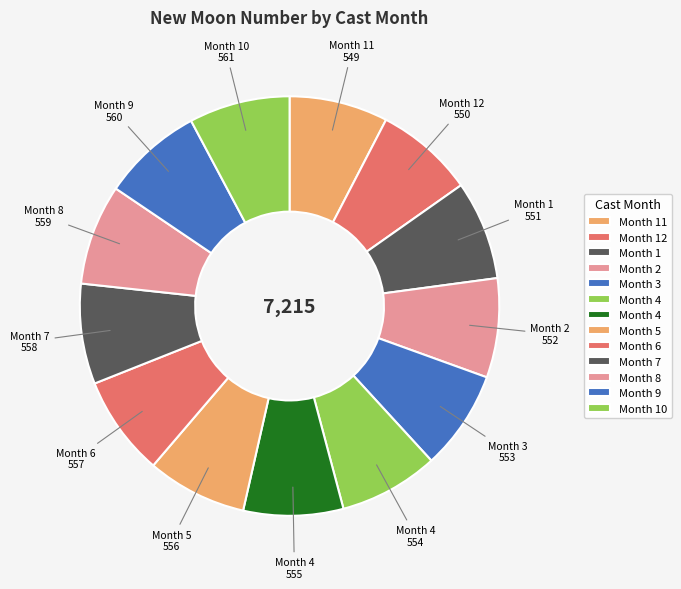

Rank the categories by value from highest to lowest.

10, 9, 8, 7, 6, 5, 4, 4, 3, 2, 1, 12, 11